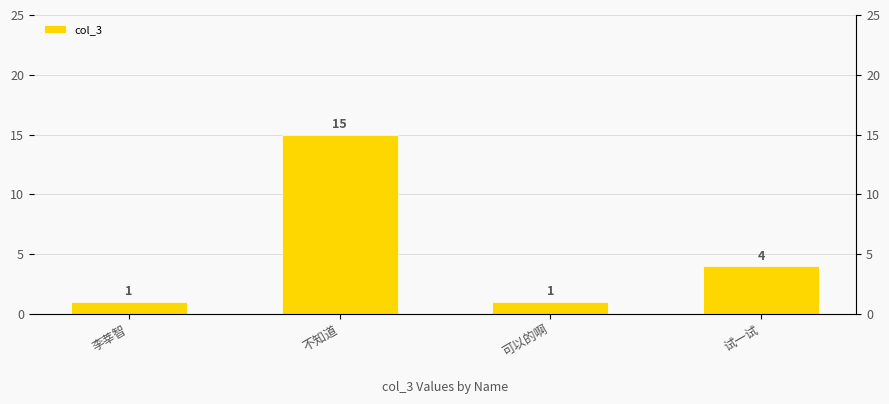

Are the bars grouped side by side (vs. stacked)?

No